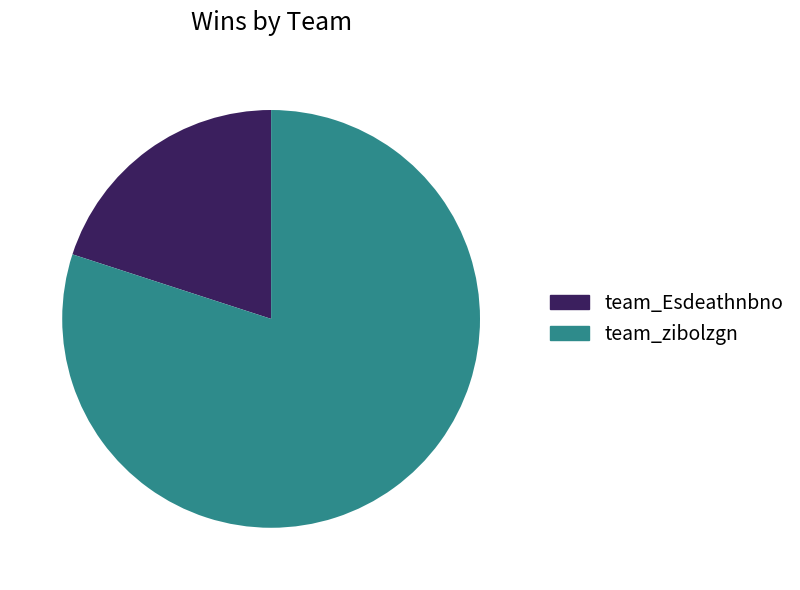

What is the smallest slice in the pie chart?

team_Esdeathnbno